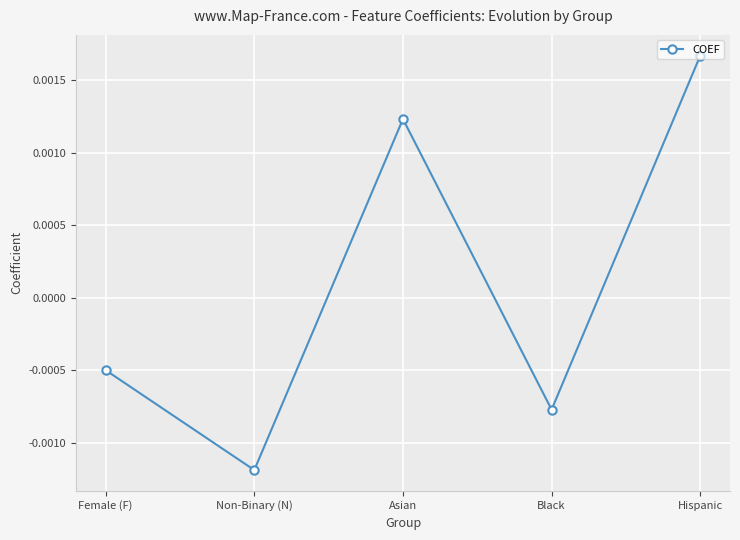

List the labels in order of value, smallest first.

Non-Binary (N), Black, Female (F), Asian, Hispanic